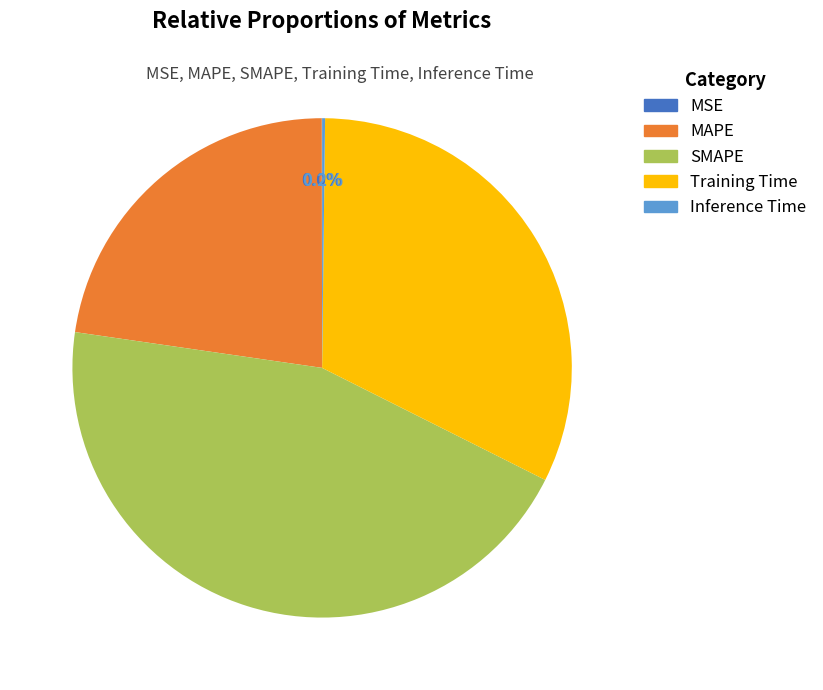

Which slice is the largest?

SMAPE